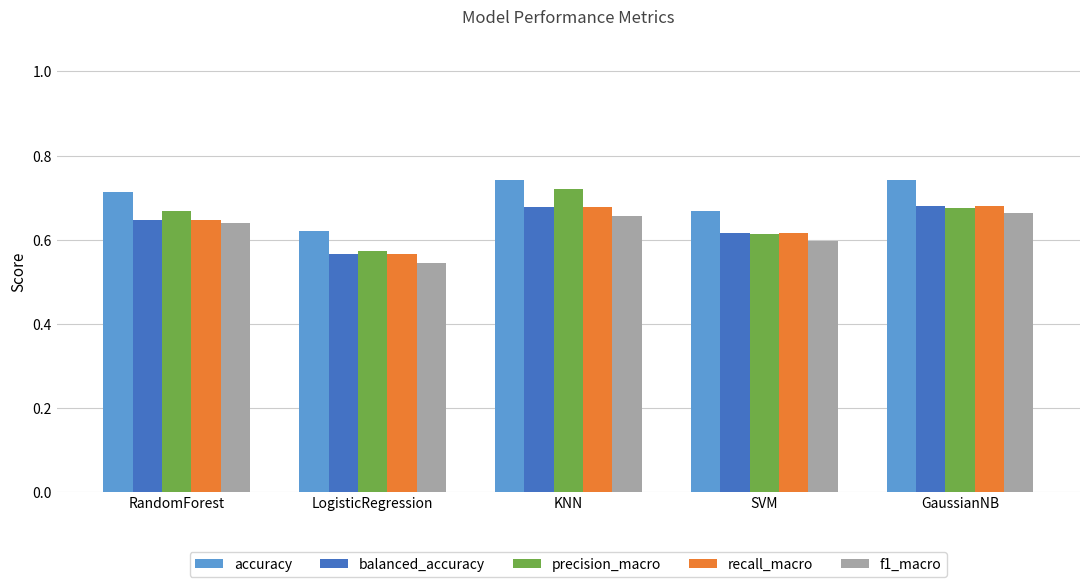

What is the sum of all recall_macro values?

3.2